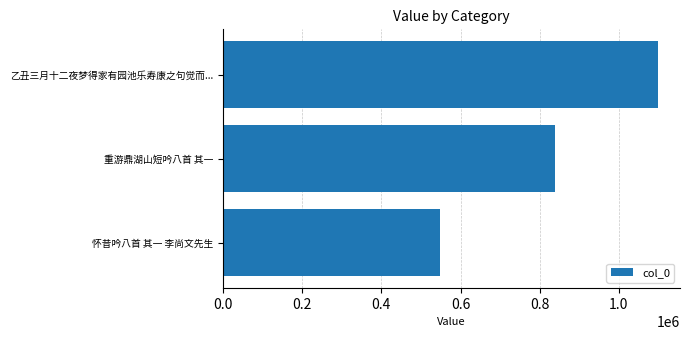

Does the chart contain any negative values?

No